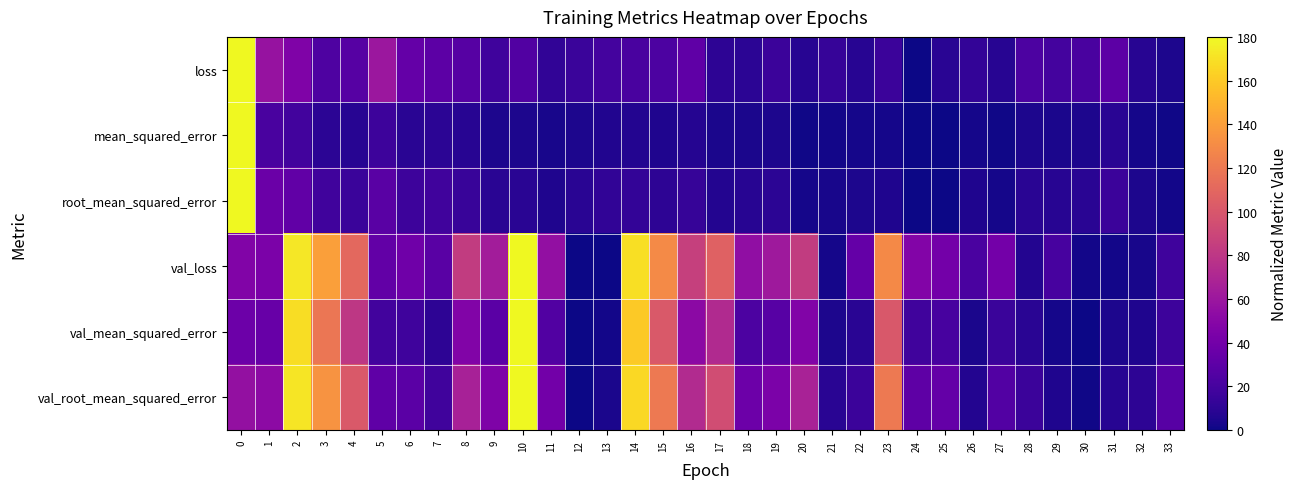

How many categories are shown in the chart?

34